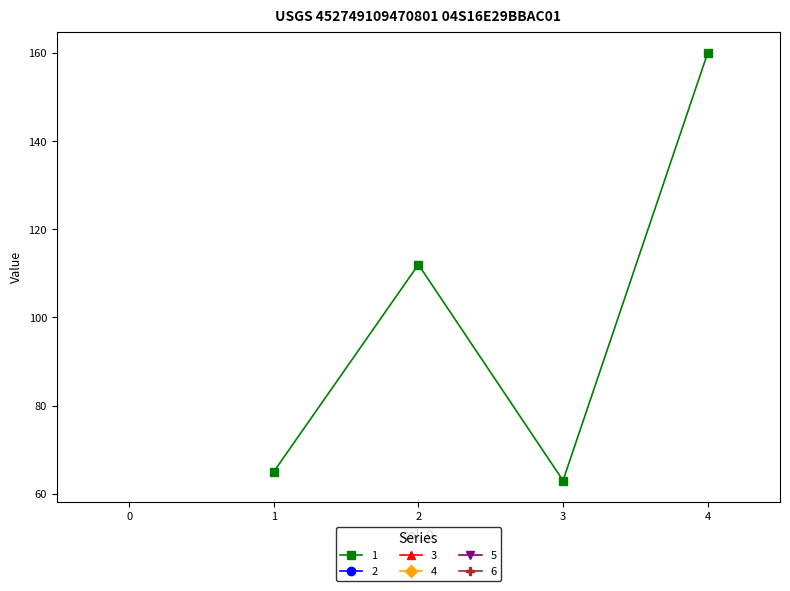

Reading right to left, extract all data points from this chart.

4=160	3=63	2=112	1=65